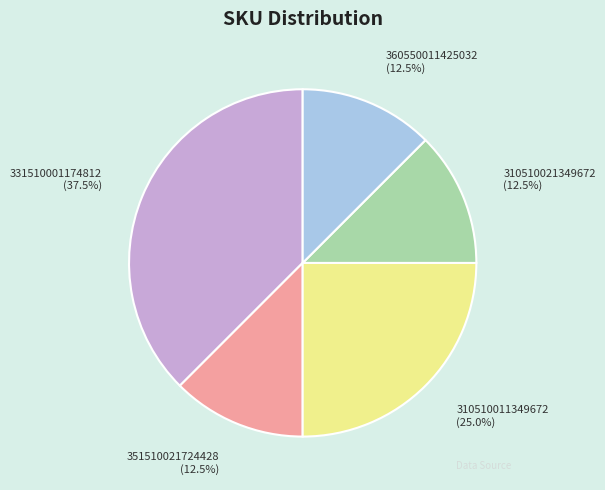

What is the total percentage of 360550011425032 and 351510021724428?

25.0%